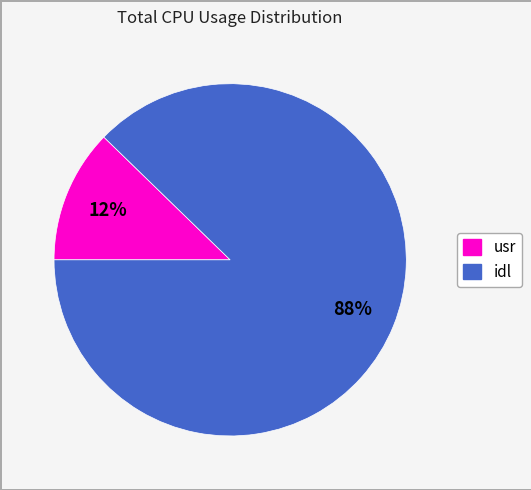

How many slices are in this pie chart?

2